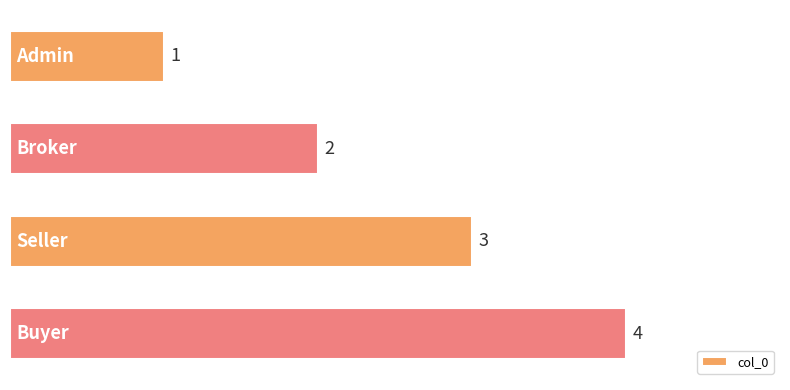

How many values are between 2 and 4?

3